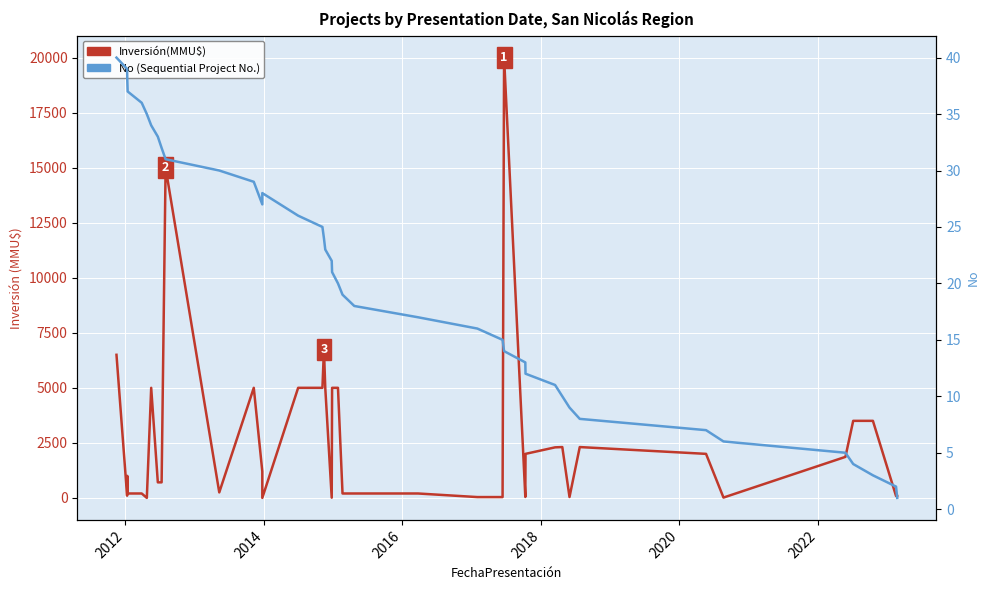

Which series has the largest total across all categories?

Inversión(MMU$)